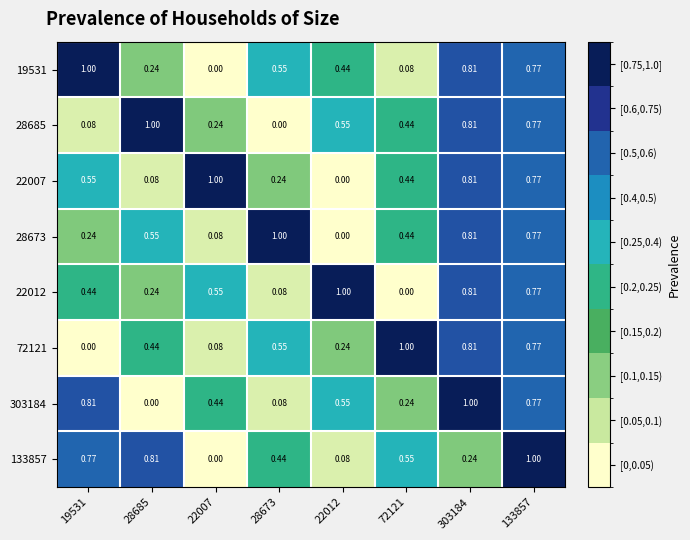

Is the value of 72121 at 28685 greater than the value of 22012 at 28685?

Yes